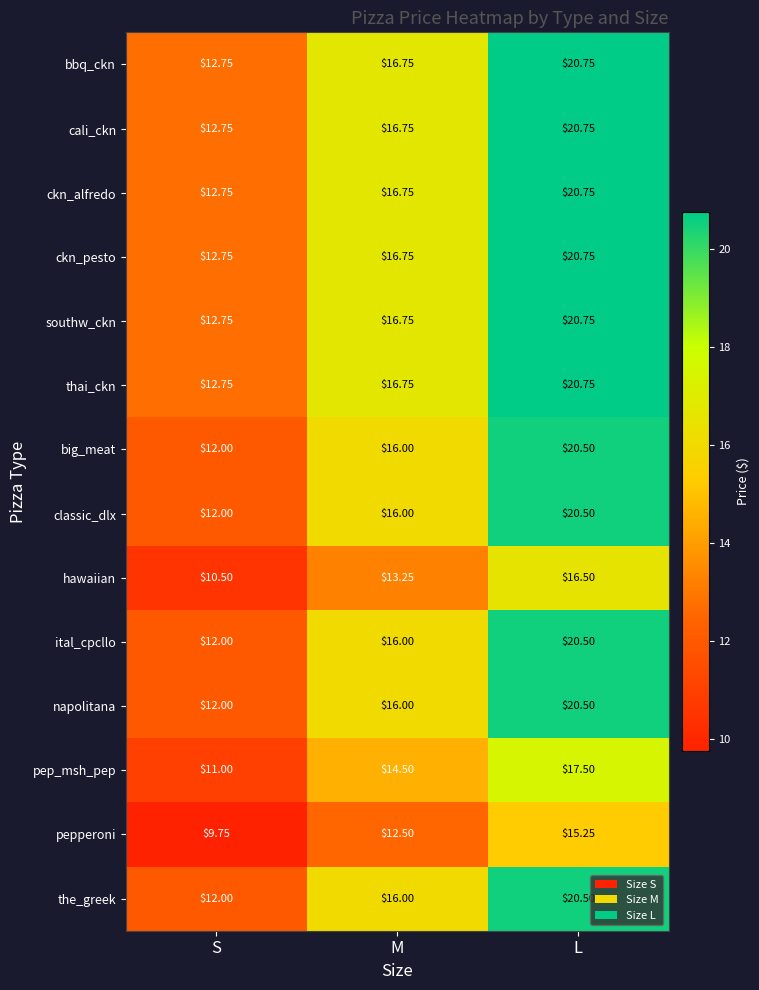

At which category is the sum across all series the highest?

L